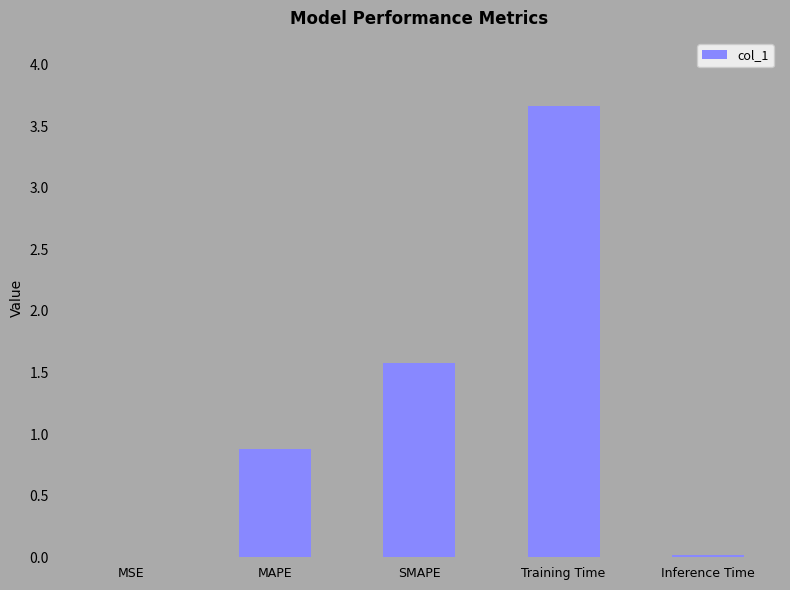

What is the sum of all values?

6.1